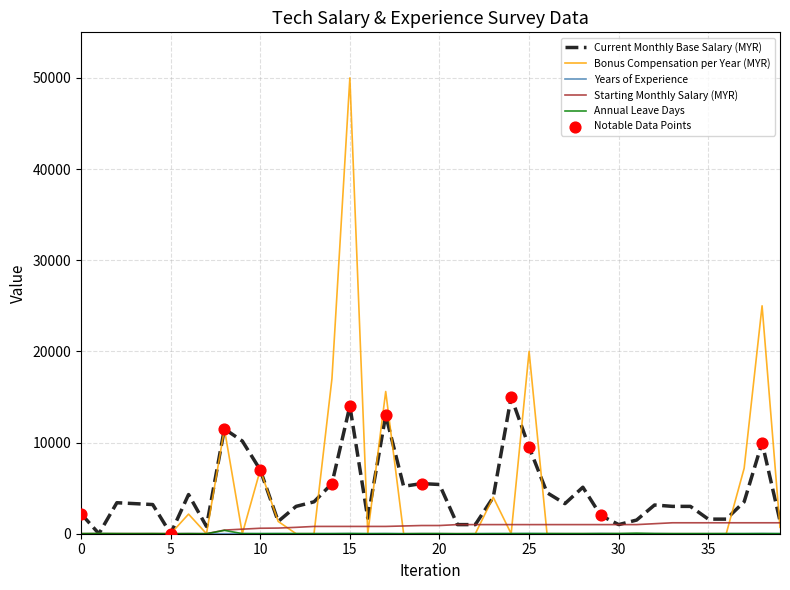

At how many categories does at least one series exceed 12533?

6